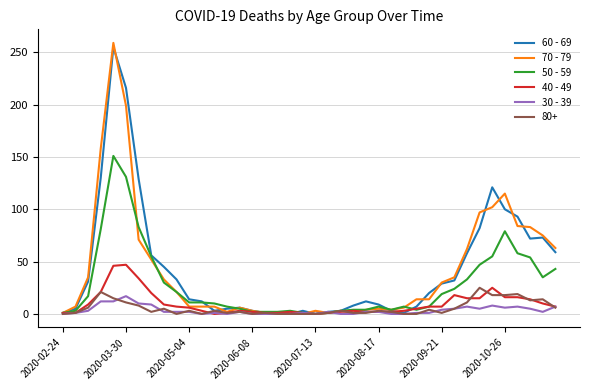

Which series has the largest range (max minus min)?

70 - 79